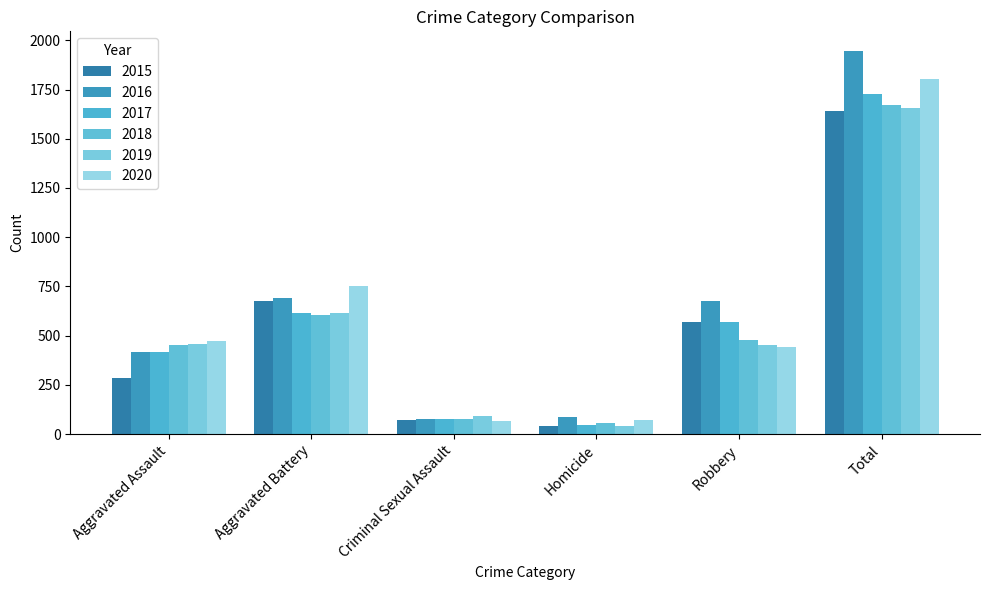

Reading left to right, extract all data points from this chart.

2015: 286	676	72	39	569	1642
2016: 417	691	75	89	676	1948
2017: 416	614	78	48	571	1727
2018: 452	606	75	58	480	1671
2019: 458	614	91	39	452	1654
2020: 471	750	67	71	443	1802